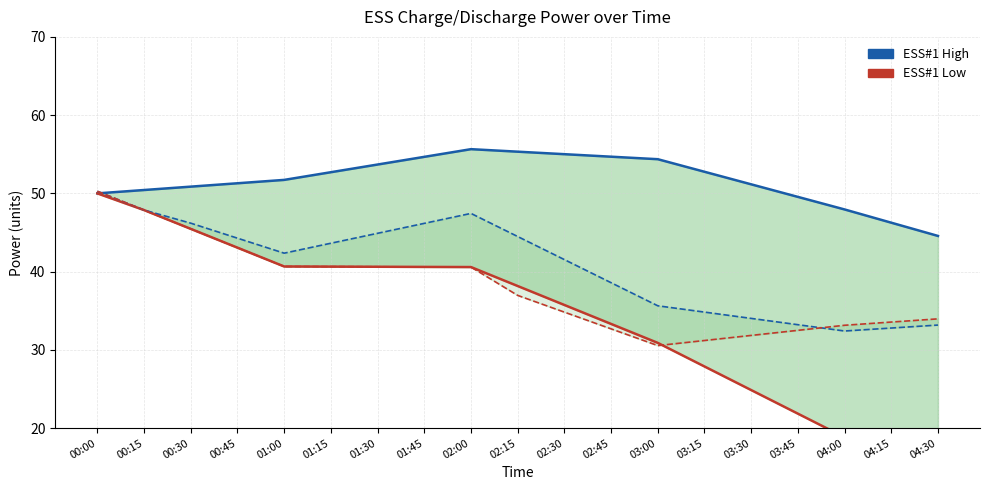

Which series has the widest spread of values?

ESS#1 Low